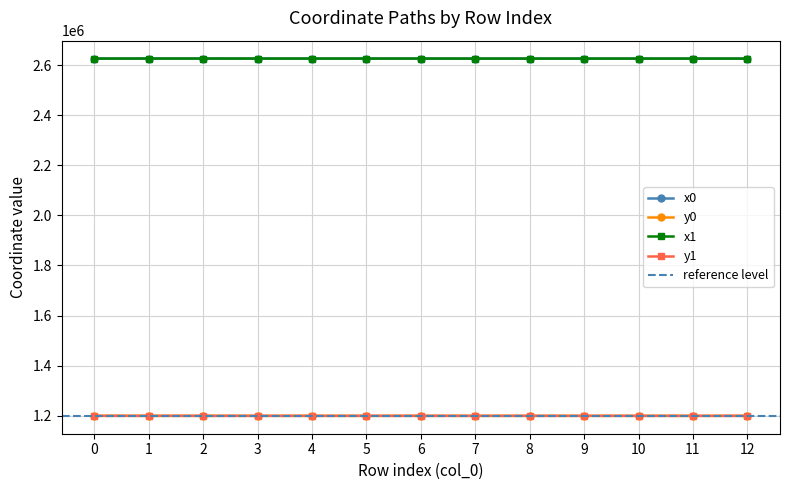

Reading left to right, what are all the values shown in this chart?

x0: 0=2626800.7	1=2626915.5	2=2626915.5	3=2626841.5	4=2626841.5	5=2626803.6	6=2626807.1	7=2626720.7	8=2626739.5	9=2626710.7	10=2626739.5	11=2626739.5	12=2626698.0
y0: 0=1199311.8	1=1199253.2	2=1199253.2	3=1199223.0	4=1199223.0	5=1199216.6	6=1199240.6	7=1199221.3	8=1199202.7	9=1199223.4	10=1199202.7	11=1199202.7	12=1199189.7
x1: 0=2626801.1	1=2626884.9	2=2626890.4	3=2626826.5	4=2626831.6	5=2626826.5	6=2626813.9	7=2626714.4	8=2626736.2	9=2626714.4	10=2626729.4	11=2626756.5	12=2626703.5
y1: 0=1199302.1	1=1199249.9	2=1199239.5	3=1199220.4	4=1199227.4	5=1199220.4	6=1199236.8	7=1199222.6	8=1199209.1	9=1199222.6	10=1199200.1	11=1199207.1	12=1199191.5